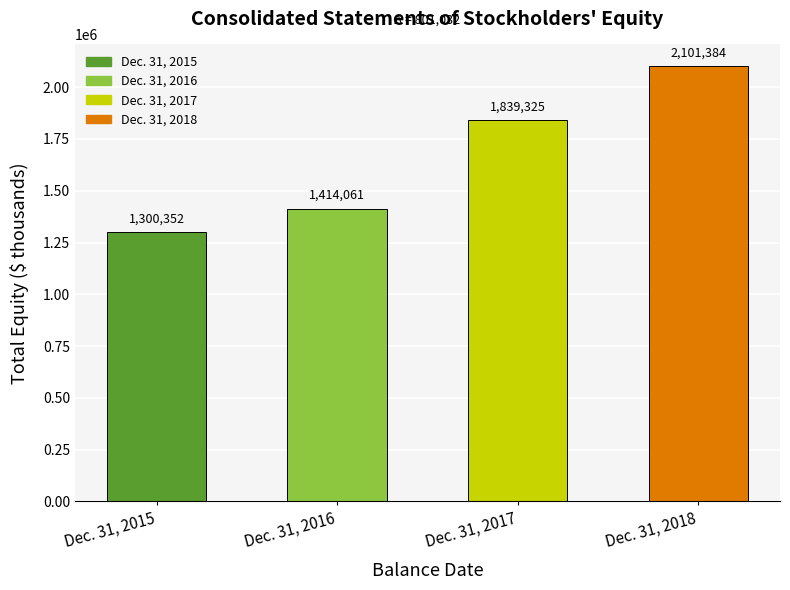

Where is the data nearest to the value 1700868?

Dec. 31, 2017